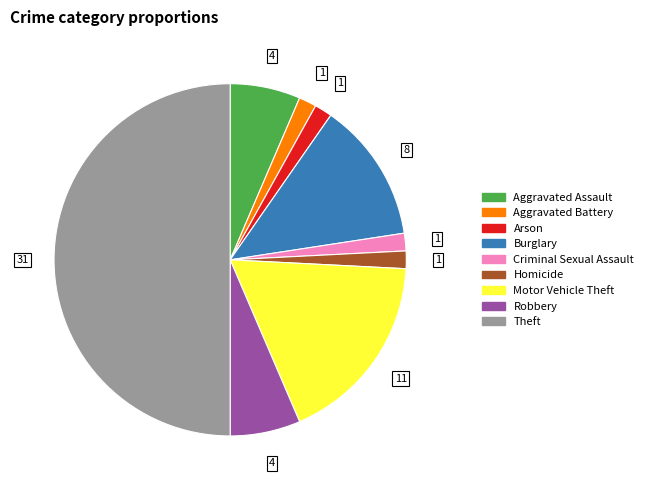

How many slices are in this pie chart?

9